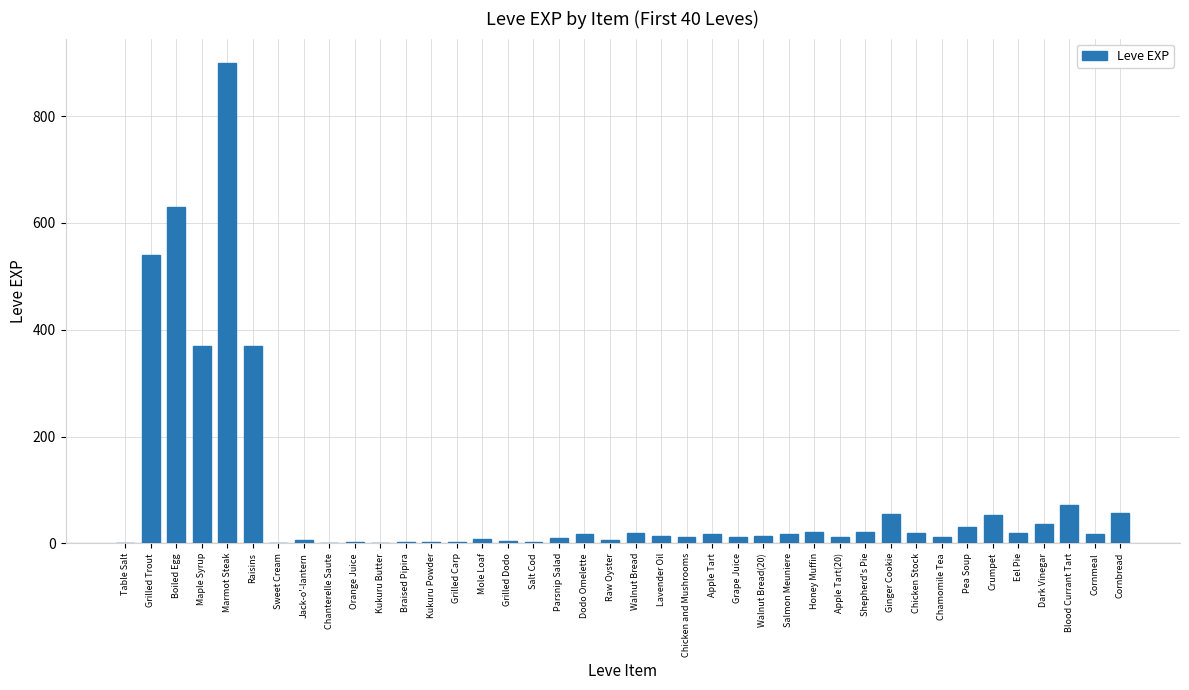

What is the ratio of the value at Marmot Steak to the value at Chamomile Tea?

75.0